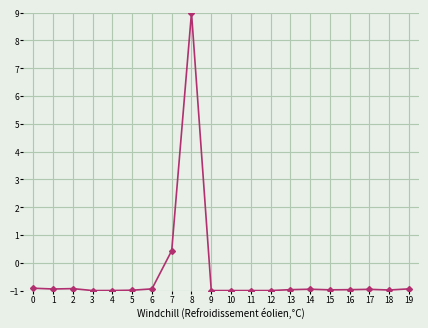

What is the value of the 8th point from the left?

0.4